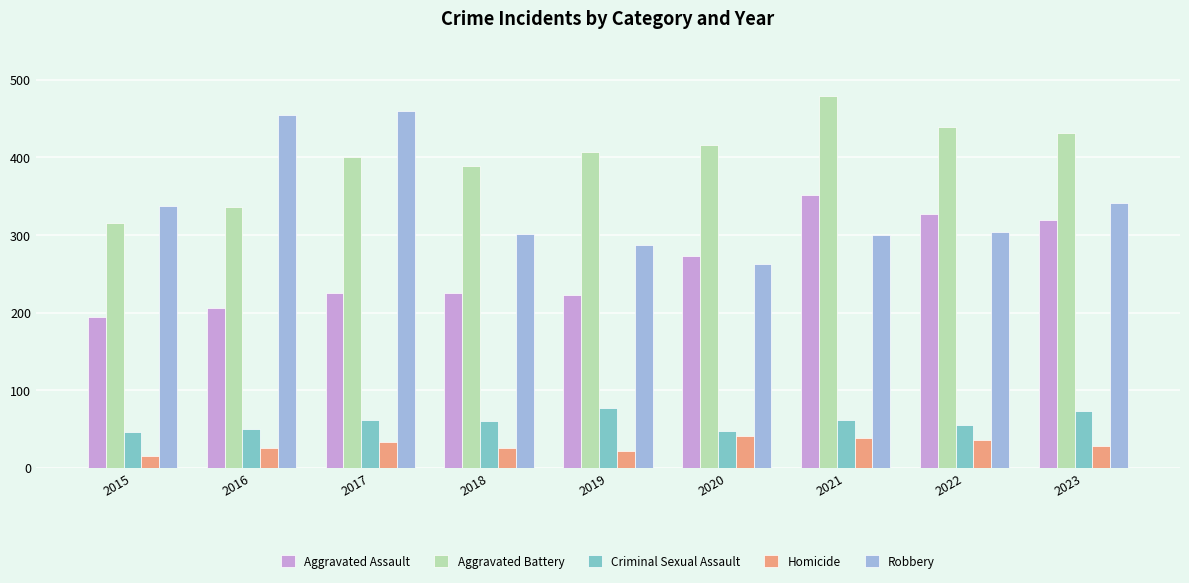

Are the bars grouped side by side (vs. stacked)?

Yes